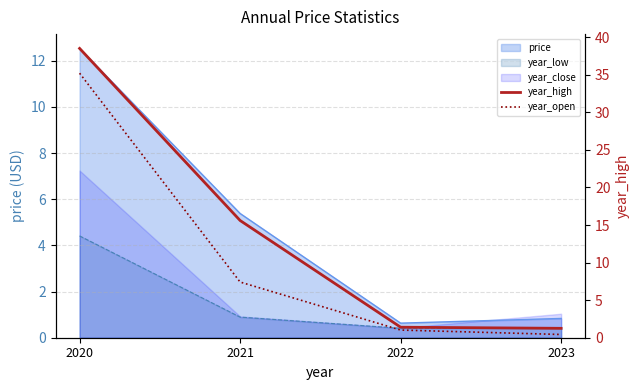

Reading left to right, extract all data points from this chart.

year_high: 2020=38.5	2021=15.6	2022=1.4	2023=1.2
year_open: 2020=35.2	2021=7.4	2022=1.0	2023=0.4